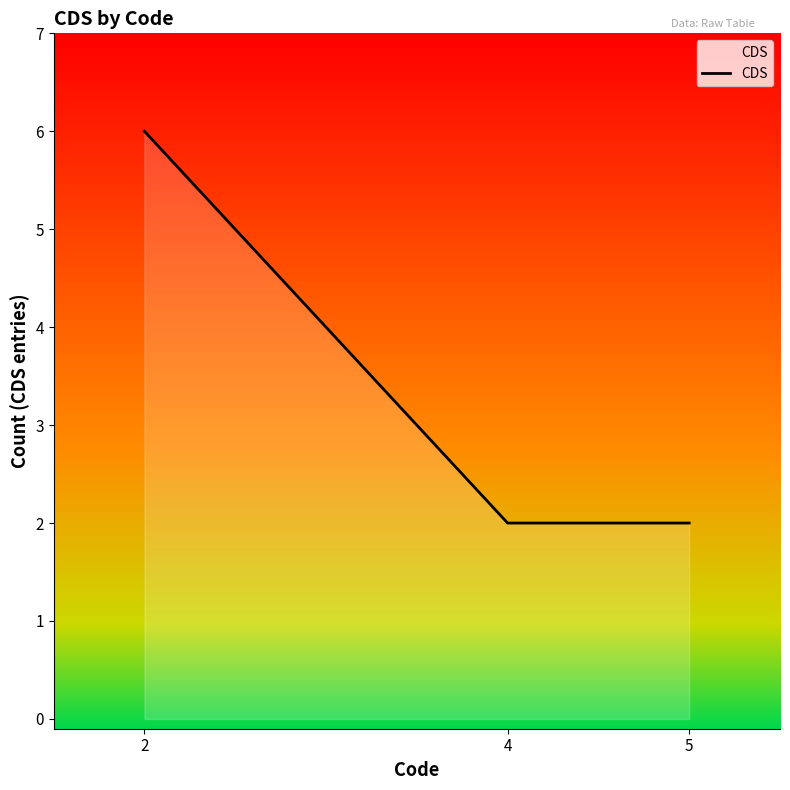

What is the average value?

3